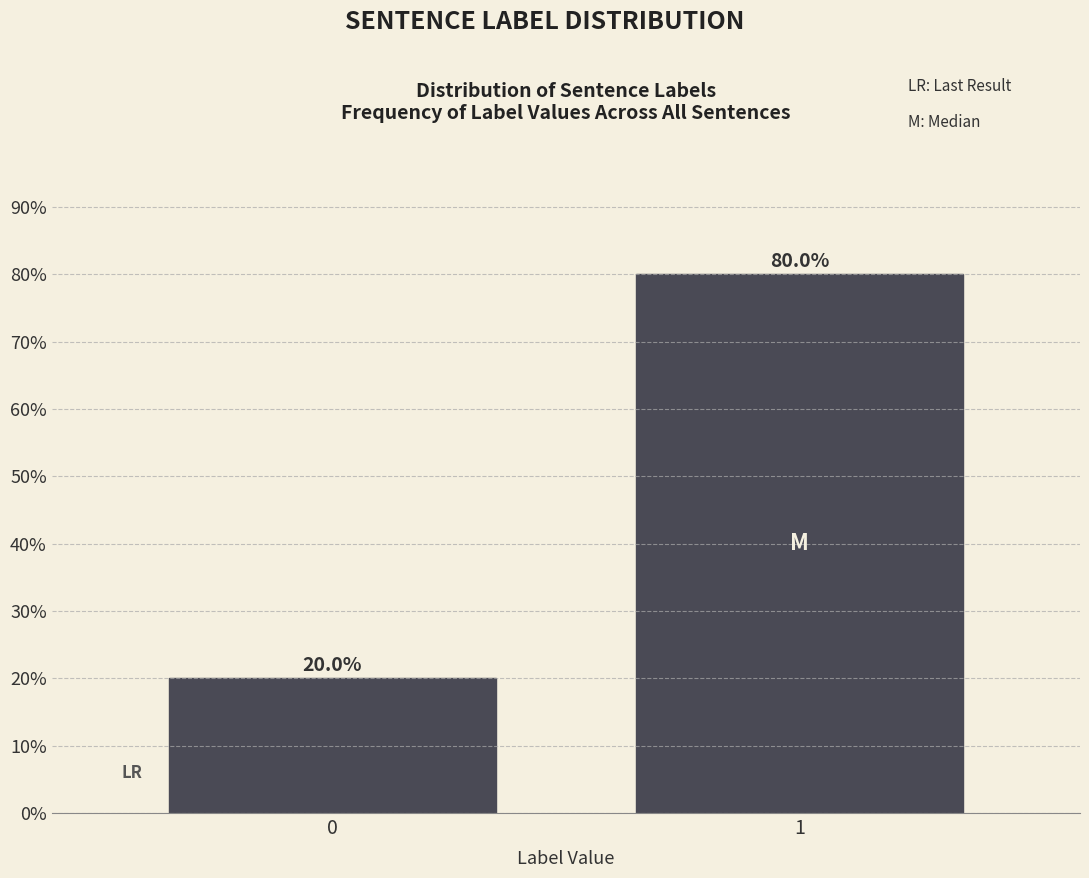

Reading left to right, extract all data points from this chart.

20	80